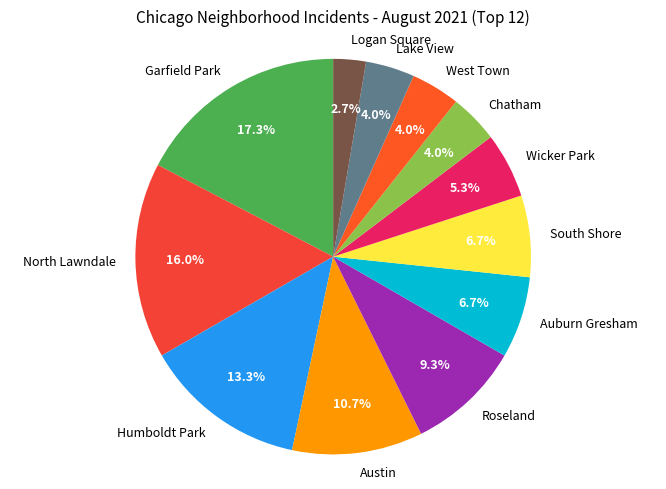

Which slice is the largest?

Garfield Park